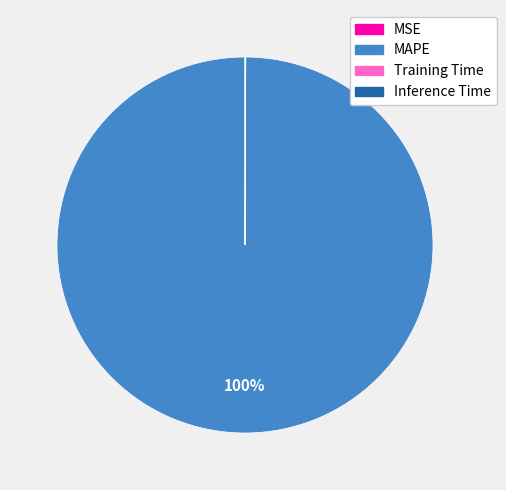

Does any single category account for the majority?

Yes